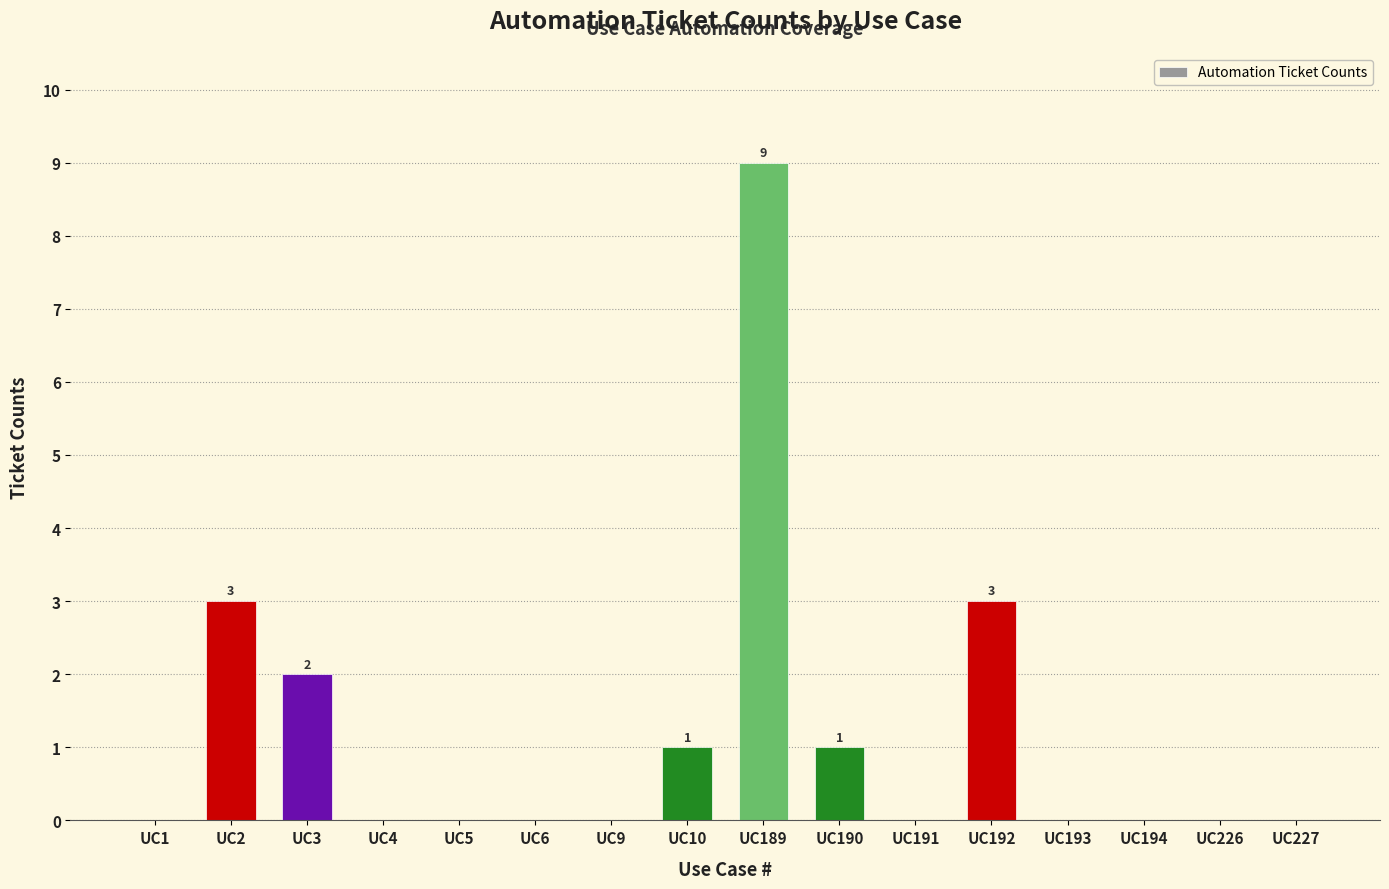

What is the average value?

1